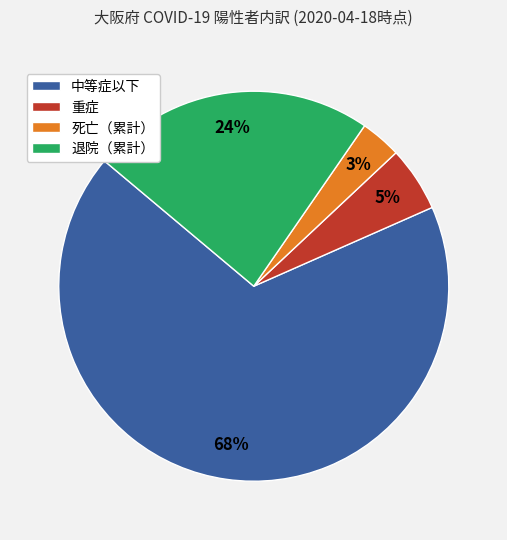

Is there a majority slice in this chart?

Yes